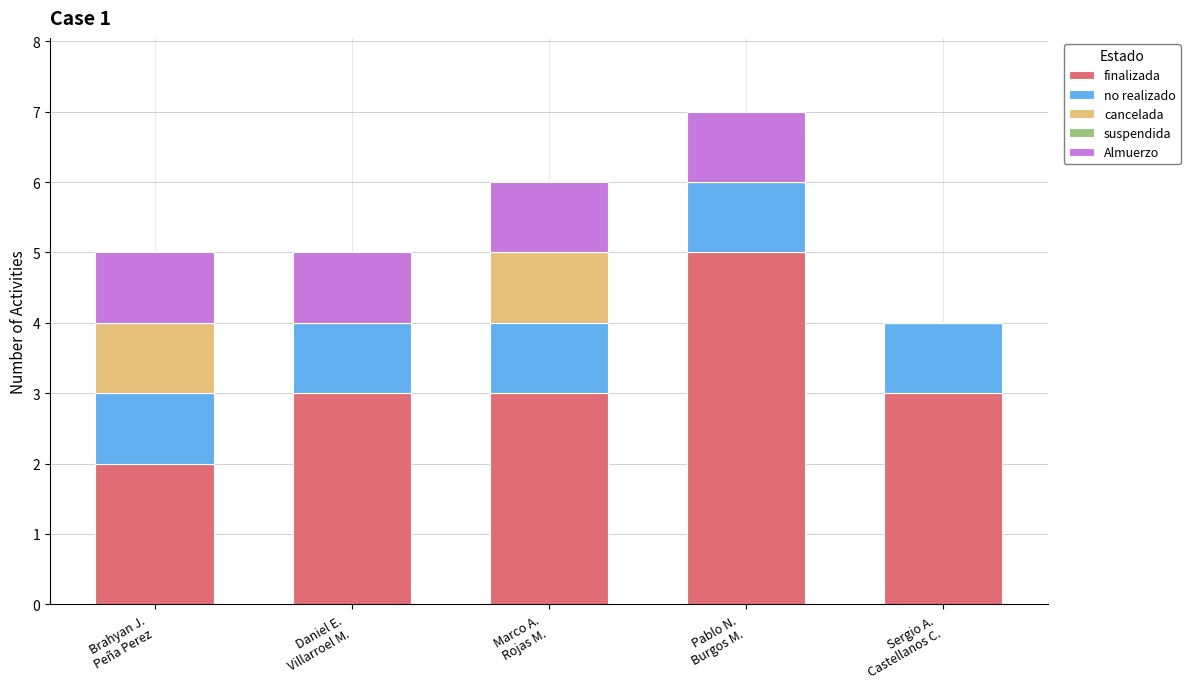

What is the maximum value for finalizada?

5